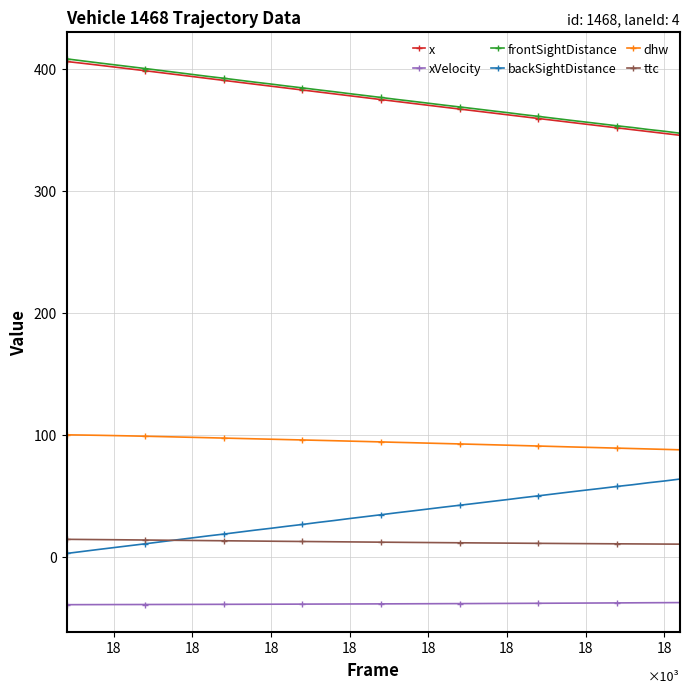

What is the maximum value for frontSightDistance?

408.3